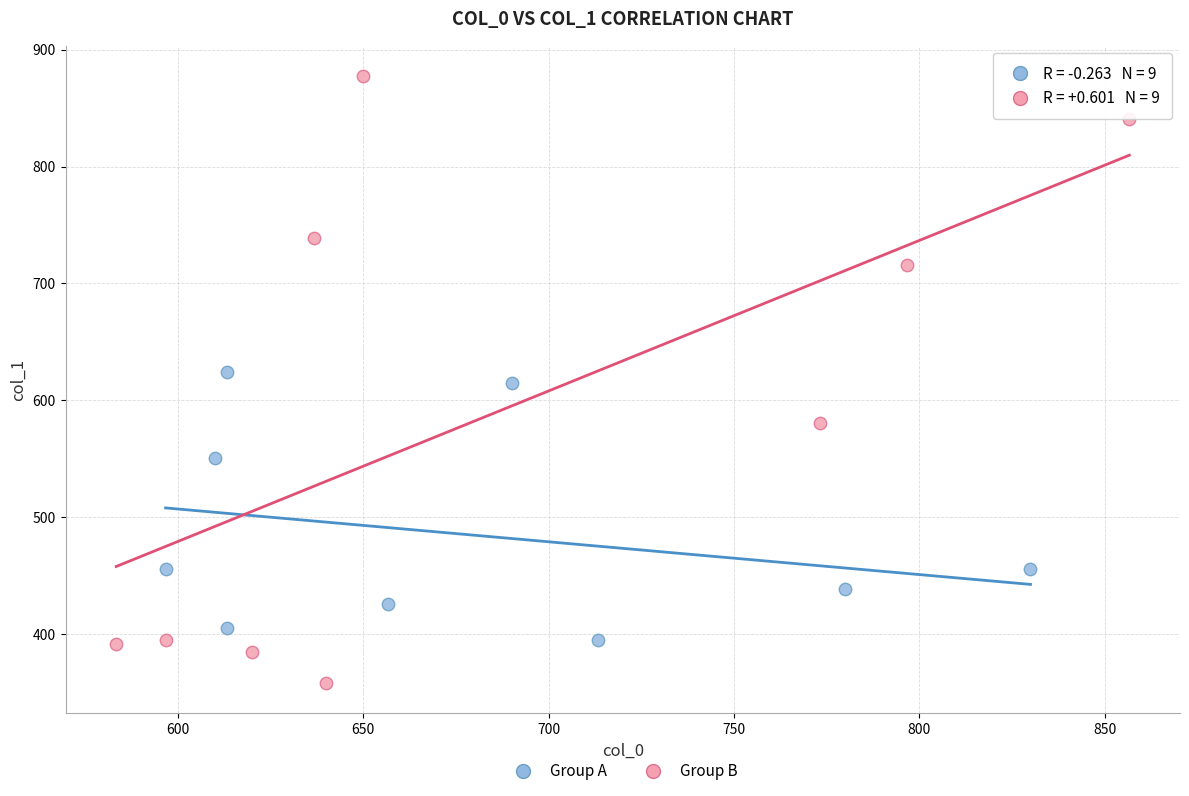

Which series contains the highest Y value?

Group B